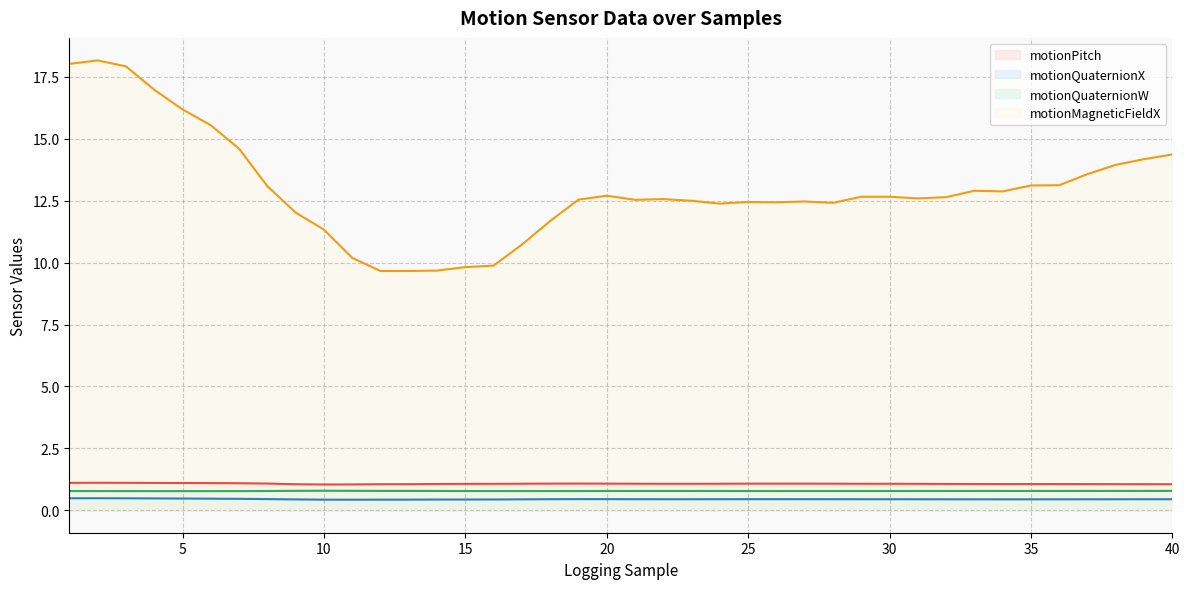

True or false: motionQuaternionW has more than 0 interior local peaks.

True